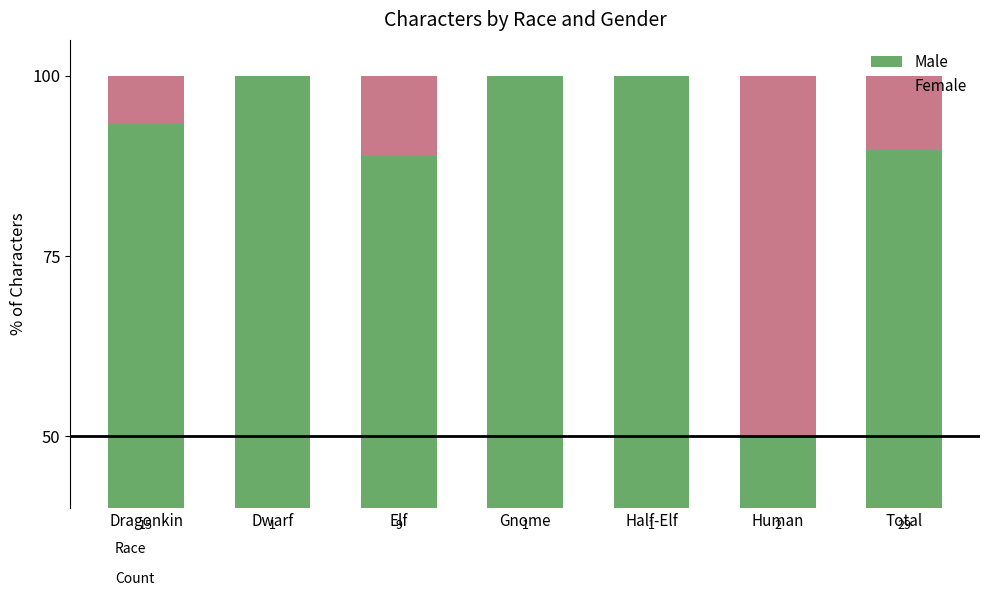

Read the Male value at Dragonkin.

93.3